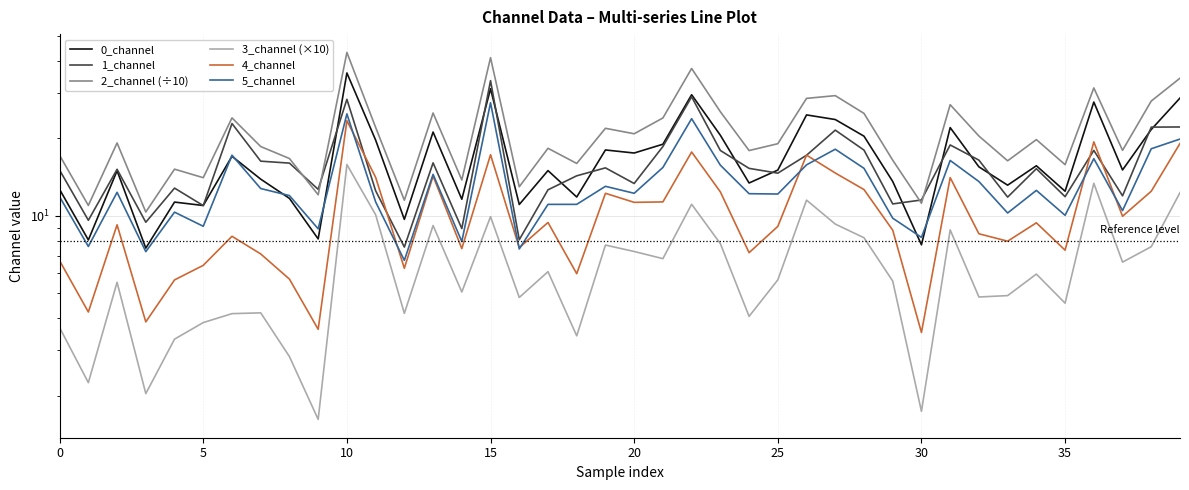

In 1_channel, how many points are lower than both neighbors (excluding endpoints)?

13